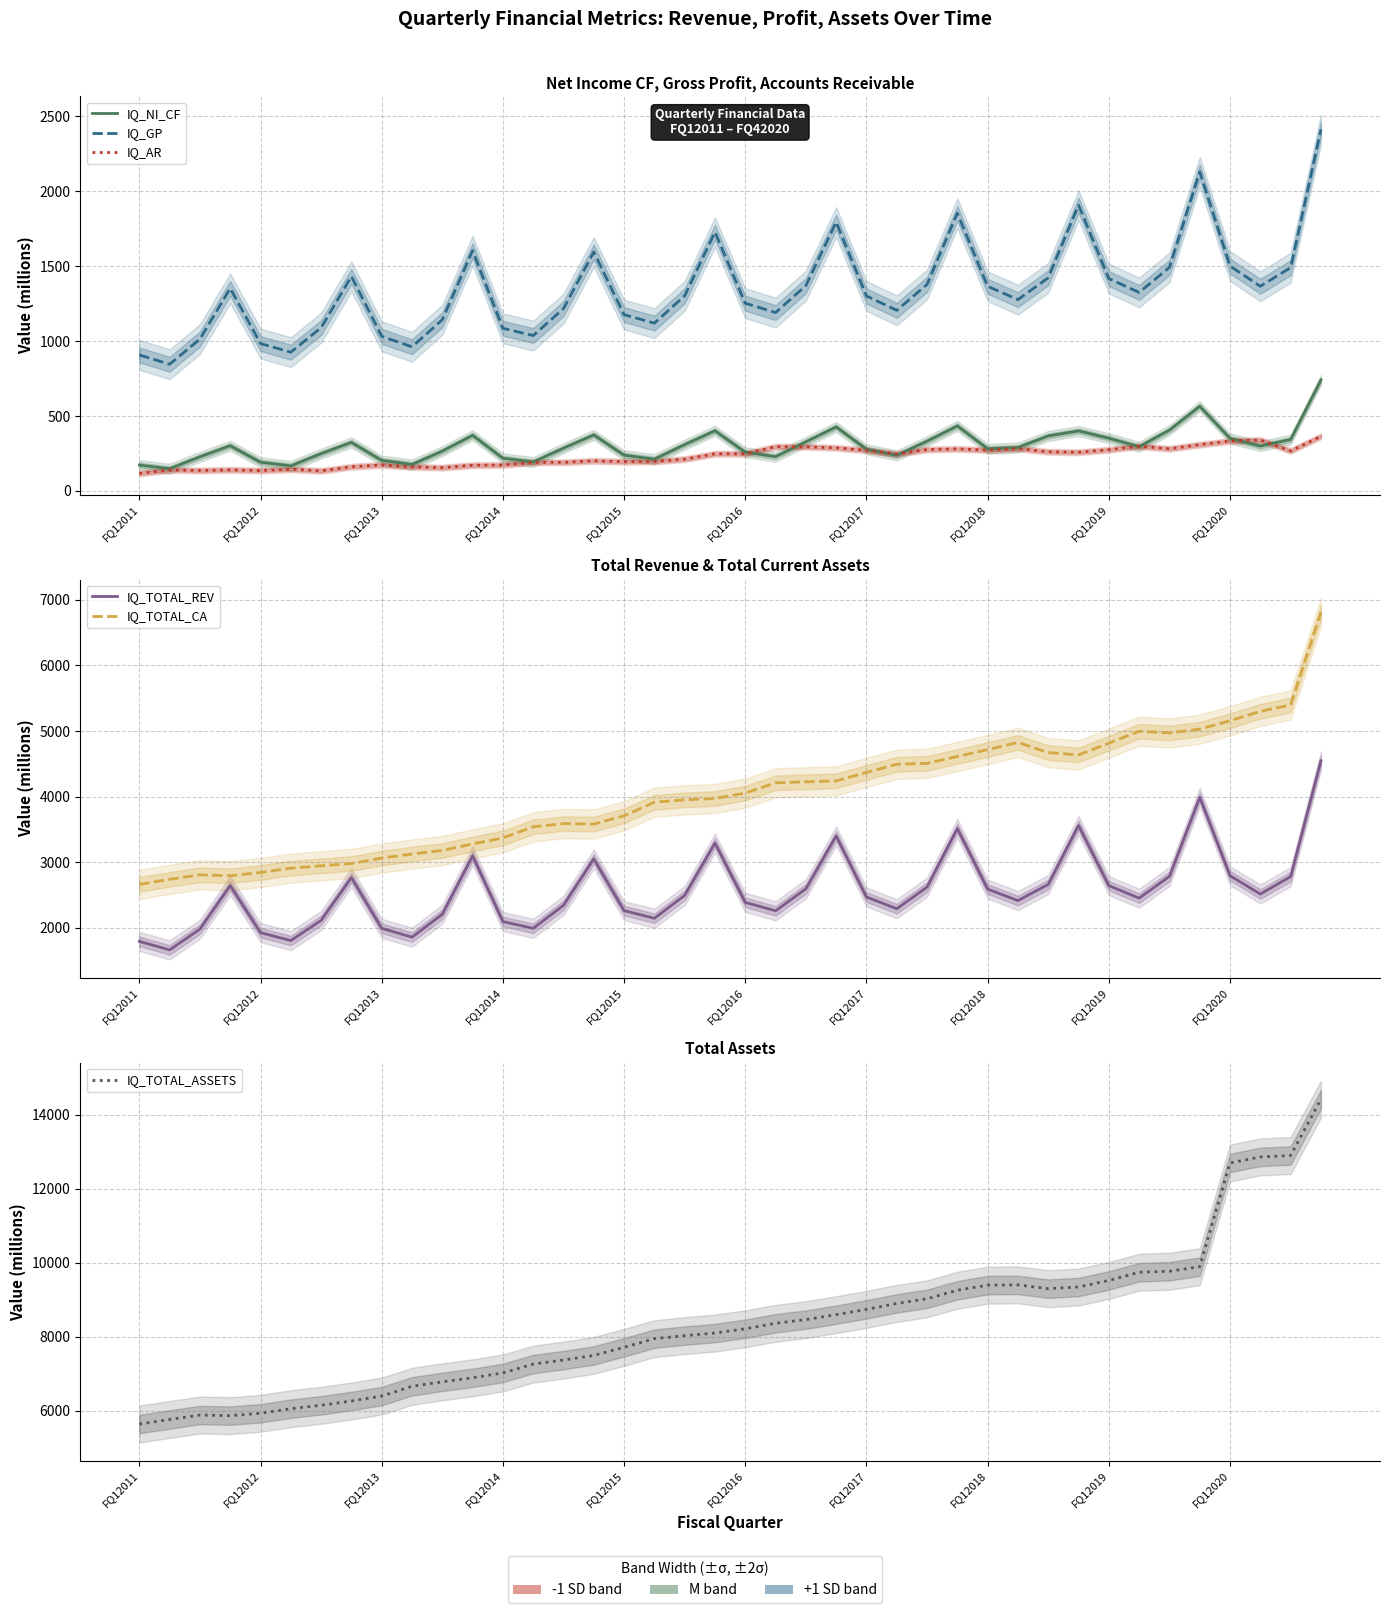

Count the number of categories in the chart.

40